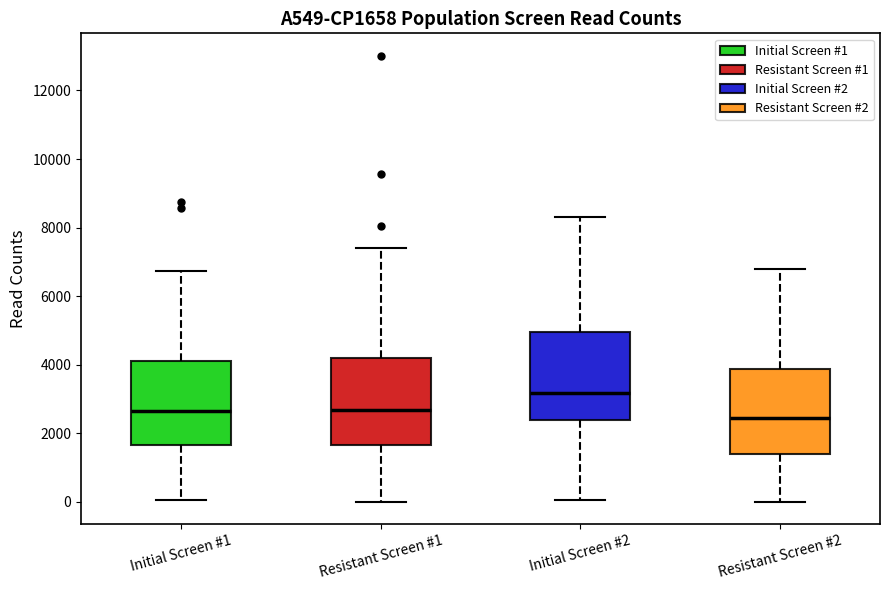

Where is the upper edge of the box for Resistant Screen #2 on the y-axis? The values are not printed on the chart, so give them approximately, as read against the axis.

3800